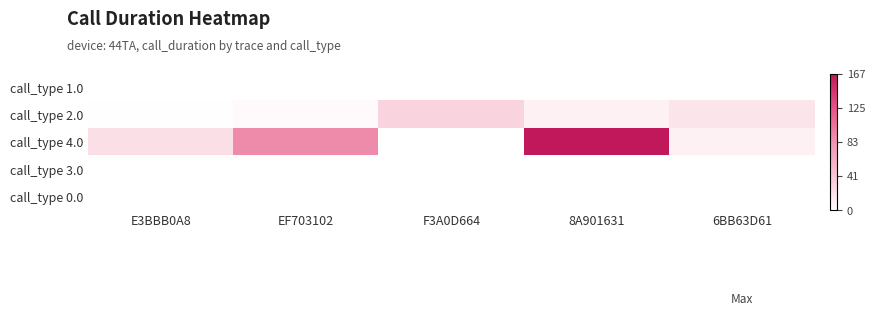

What is the total value across all series at 6BB63D61?

29